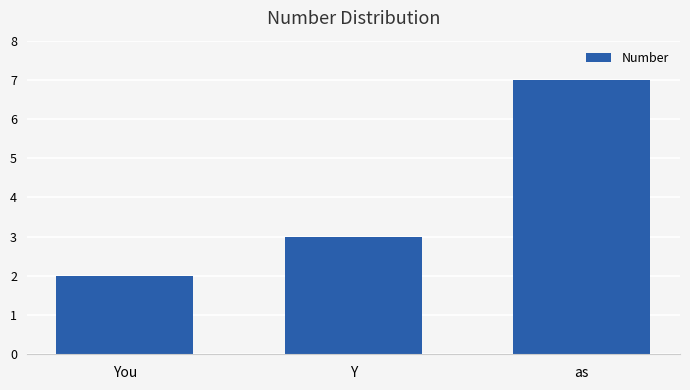

What position from the right is You?

3